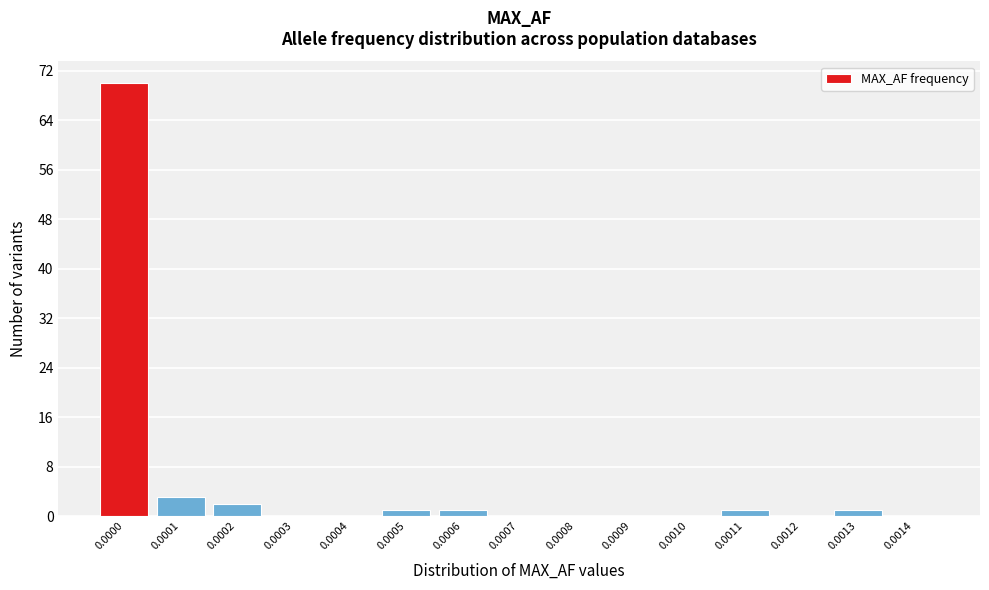

Reading left to right, list all the values displayed in this chart.

0.0000=70	0.0001=3	0.0002=2	0.0003=0	0.0004=0	0.0005=1	0.0006=1	0.0007=0	0.0008=0	0.0009=0	0.0010=0	0.0011=1	0.0012=0	0.0013=1	0.0014=0